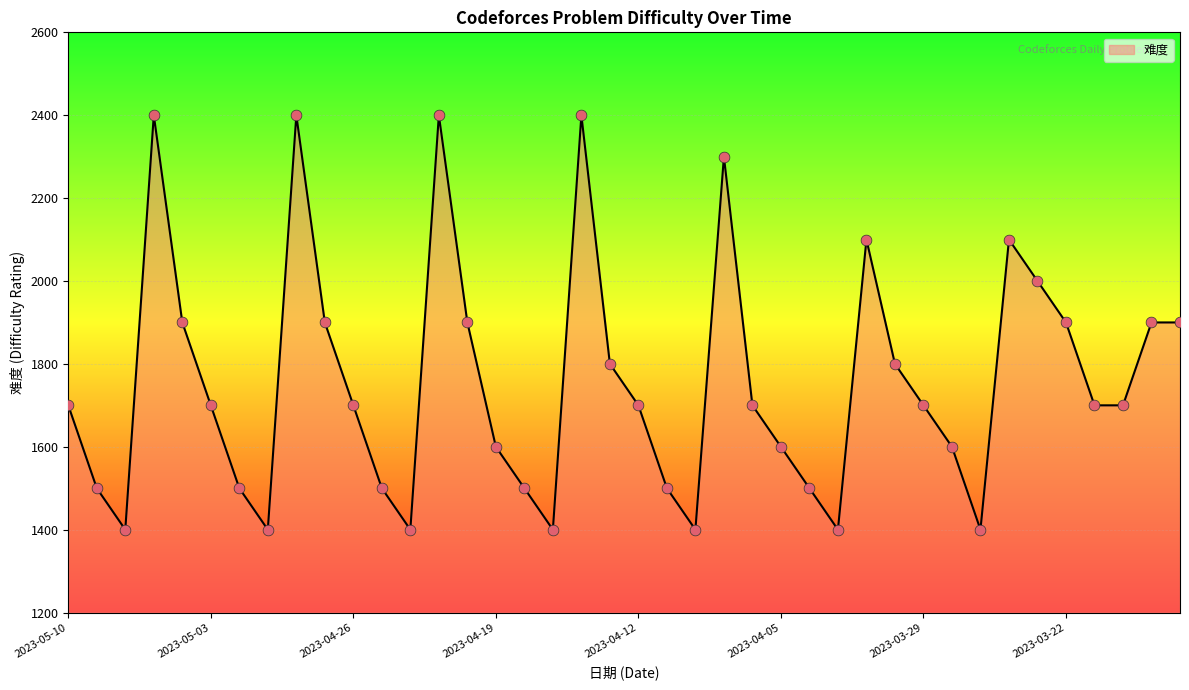

What is the smallest value displayed?

1400